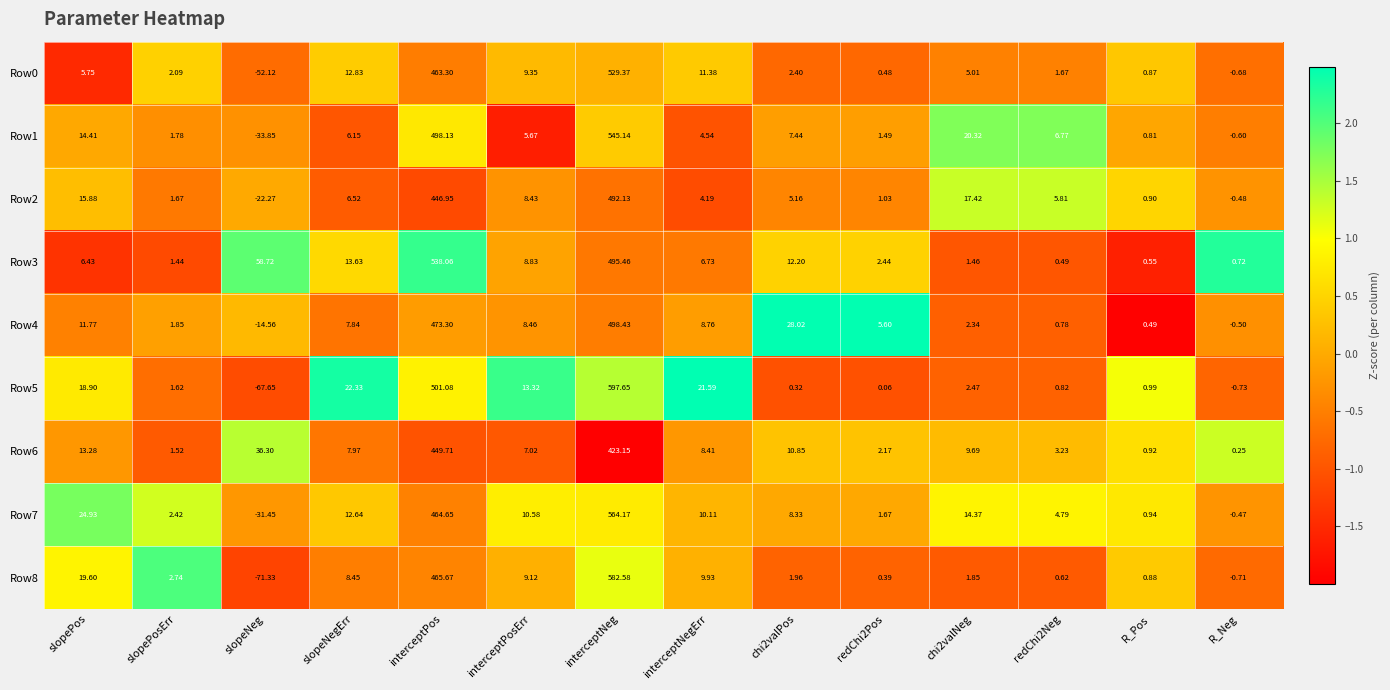

At which label does Row4 first exceed 7?

slopePos